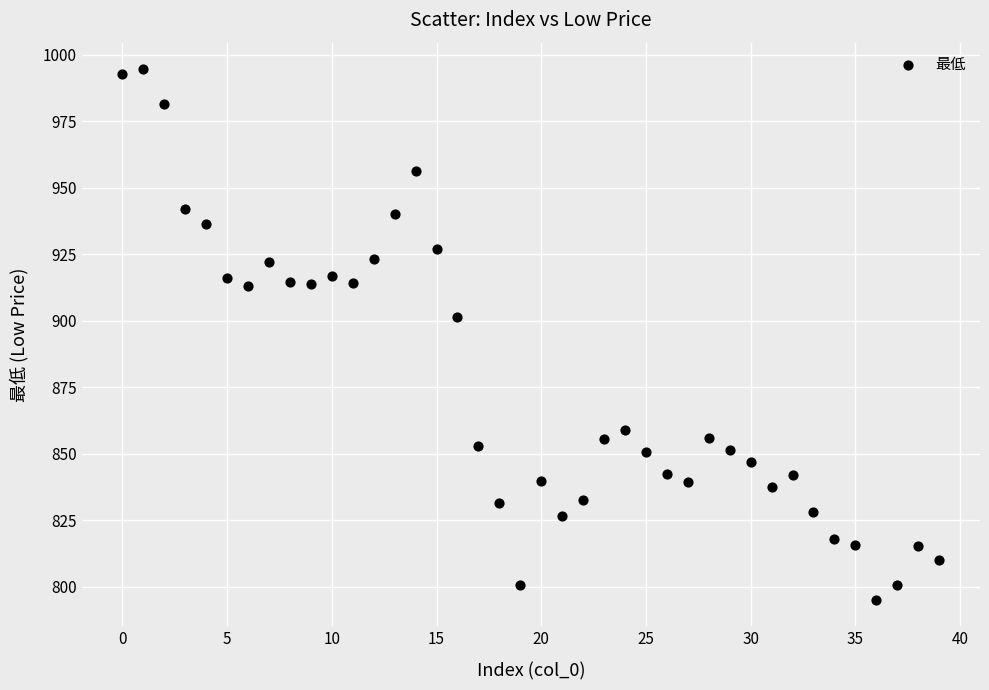

What Y value in the scatter plot is closest to 894?

901.6